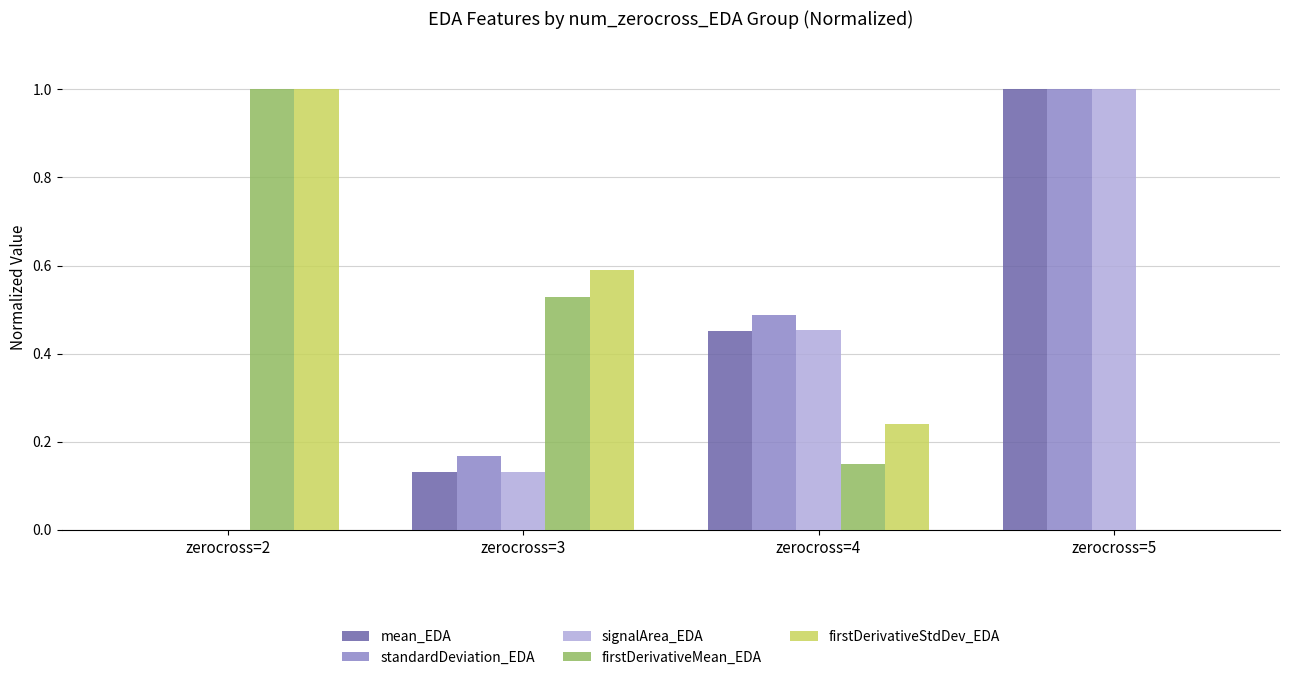

The firstDerivativeMean_EDA series shows 0.0 at zerocross=5. True or false?

True